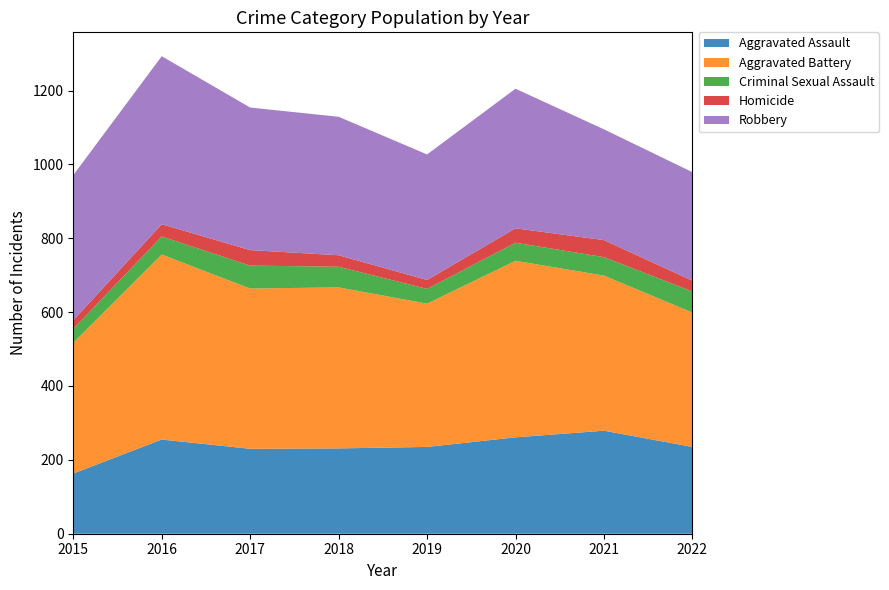

Reading right to left, list all the values displayed in this chart.

Aggravated Assault: 2022=235	2021=279	2020=261	2019=235	2018=231	2017=230	2016=255	2015=163
Aggravated Battery: 2022=364	2021=420	2020=478	2019=388	2018=436	2017=434	2016=501	2015=354
Criminal Sexual Assault: 2022=57	2021=50	2020=49	2019=40	2018=56	2017=62	2016=49	2015=38
Homicide: 2022=29	2021=46	2020=39	2019=24	2018=31	2017=42	2016=33	2015=23
Robbery: 2022=294	2021=300	2020=378	2019=340	2018=375	2017=386	2016=455	2015=393